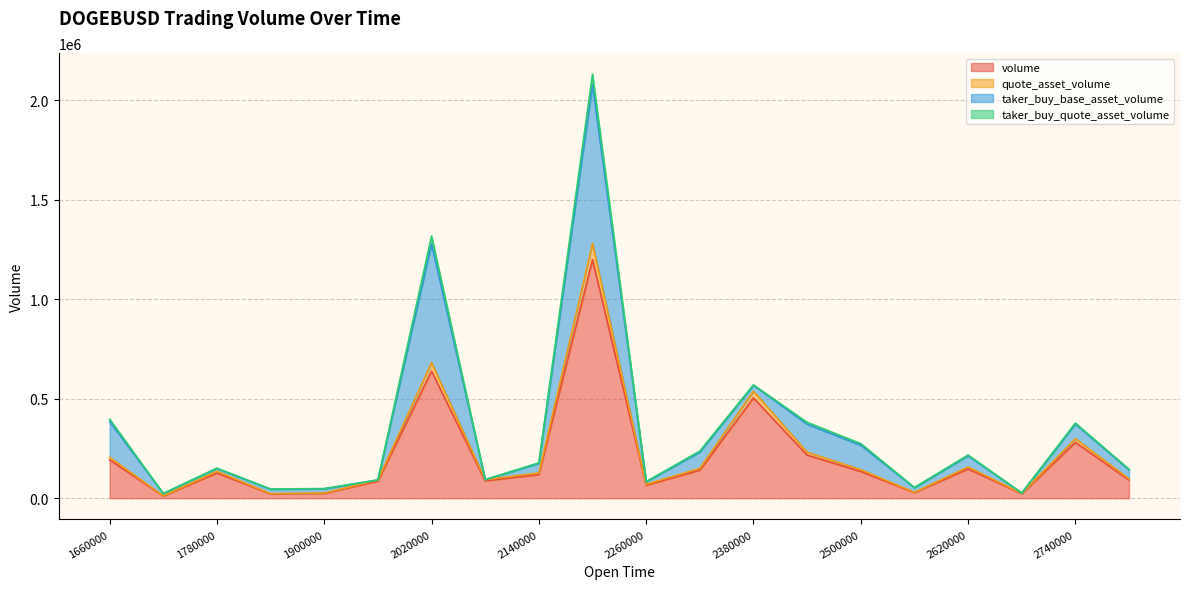

What is the difference between the maximum and minimum values in the quote_asset_volume series?

1267540.5